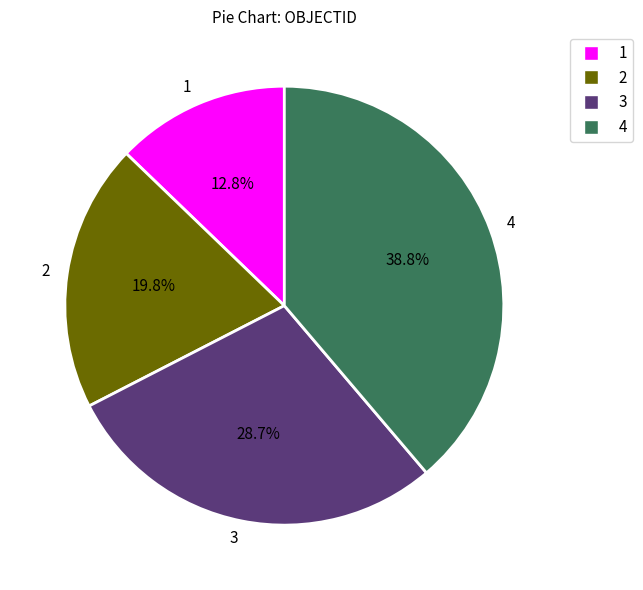

What is the ratio of the value at 1 to the value at 2?

0.6